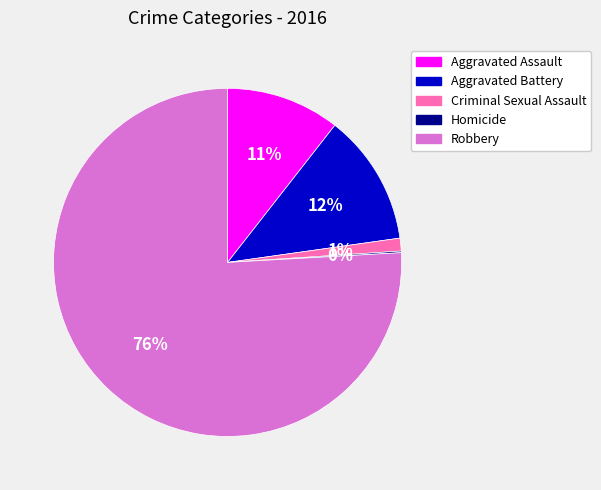

Does Aggravated Battery represent more than half of the total?

No